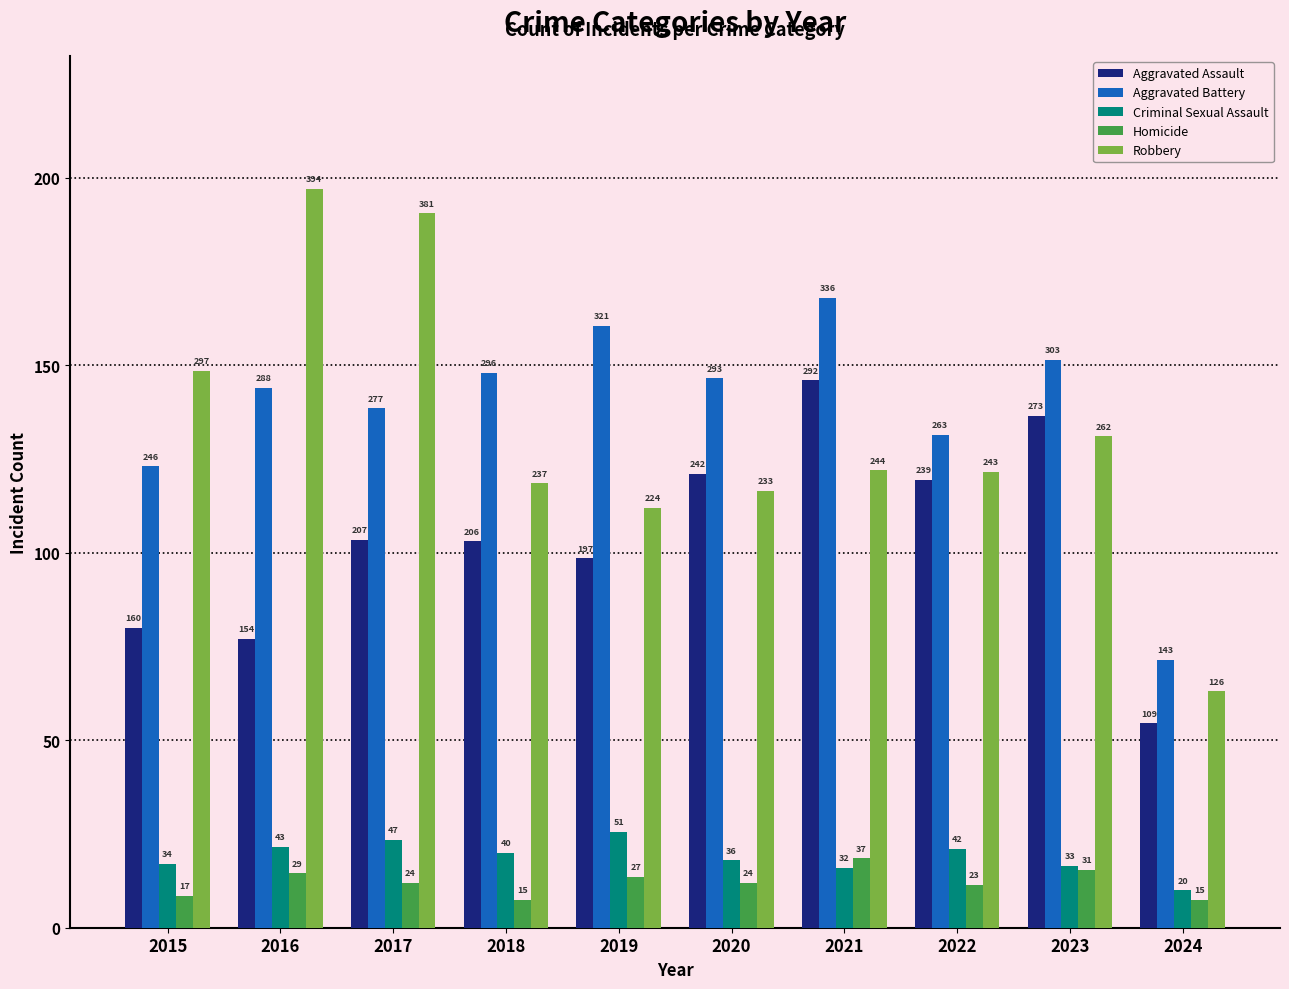

What are all the series names shown in the legend?

Aggravated Assault, Aggravated Battery, Criminal Sexual Assault, Homicide, Robbery